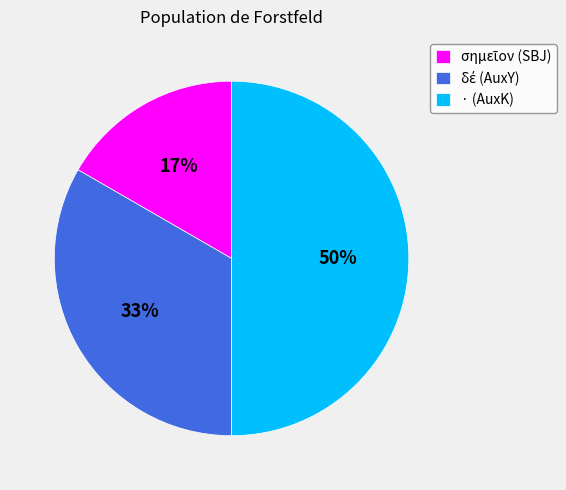

The · (AuxK) slice represents 50% of the pie. True or false?

True